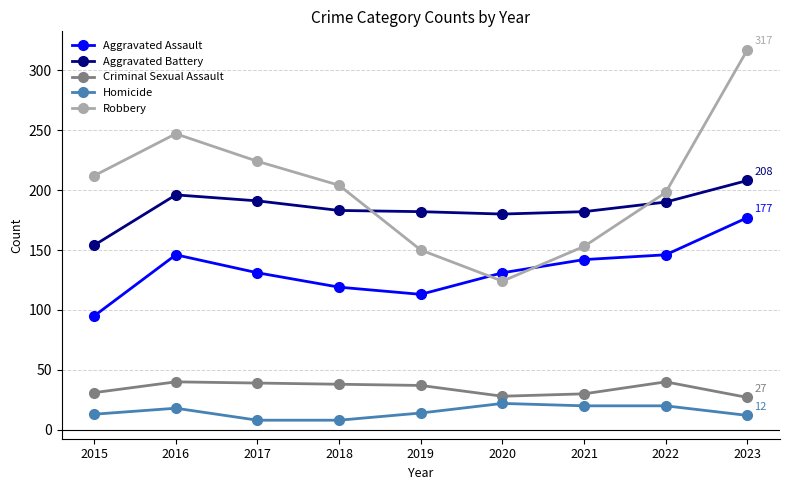

How many data points does each series have?

9